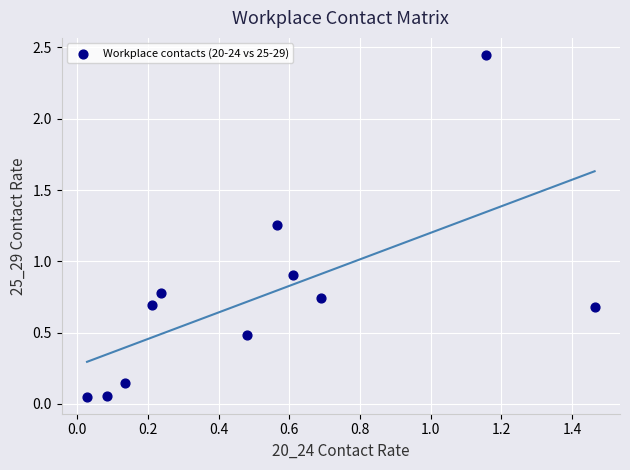

What is the range of X values (max minus min)?

1.4